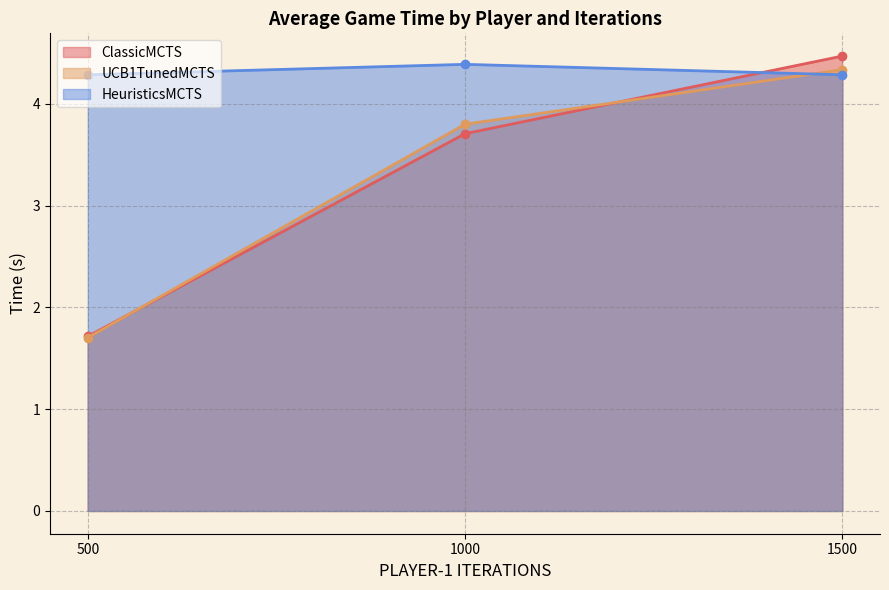

At which label does ClassicMCTS reach its peak?

1500